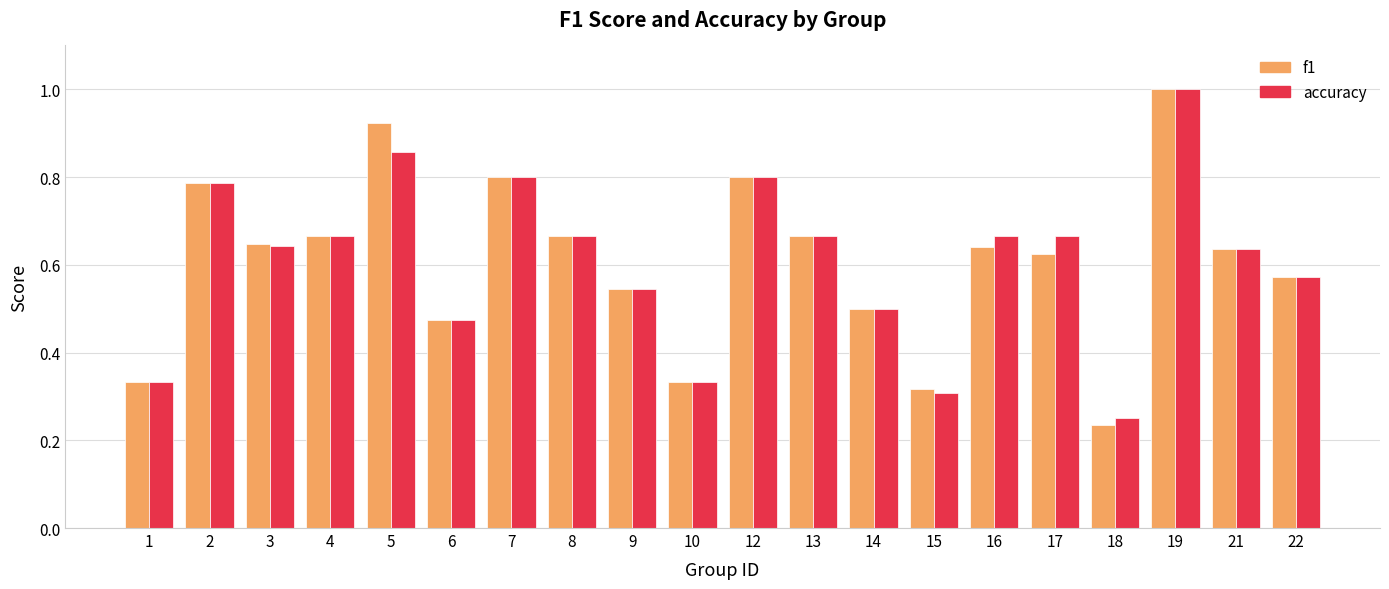

What is the sum of all accuracy values?

12.2